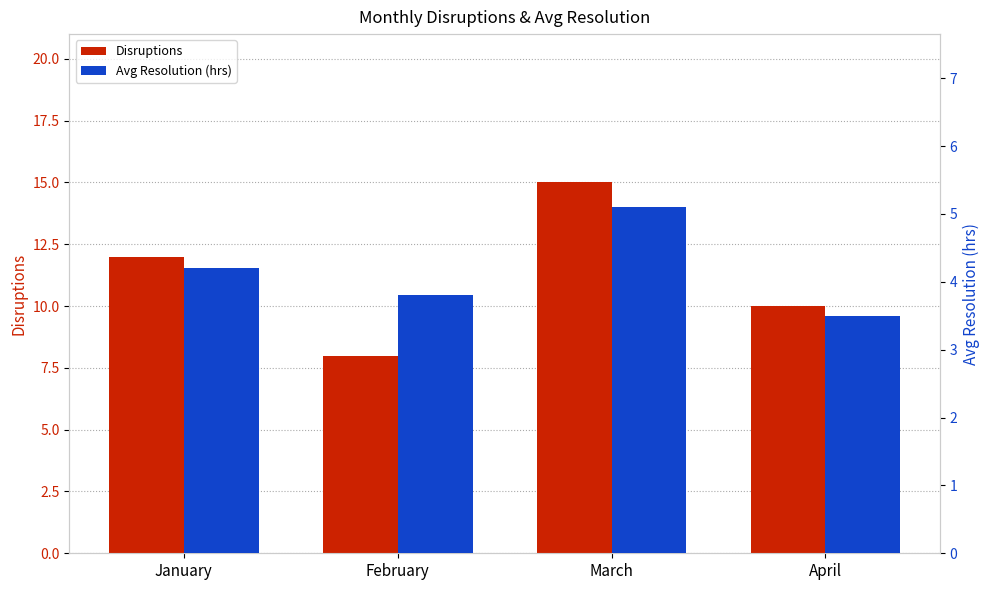

The value of Avg Resolution (hrs) at April is 3.5. True or false?

True